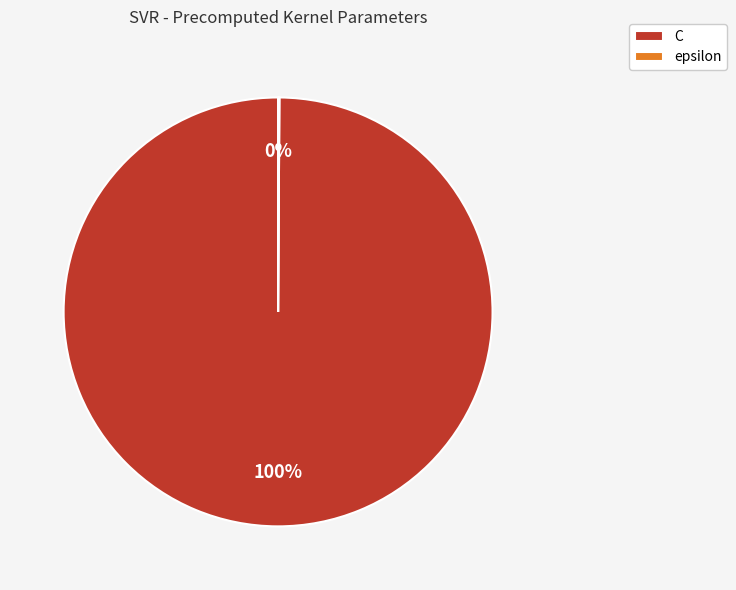

To the nearest percent, what is the average slice percentage?

50%